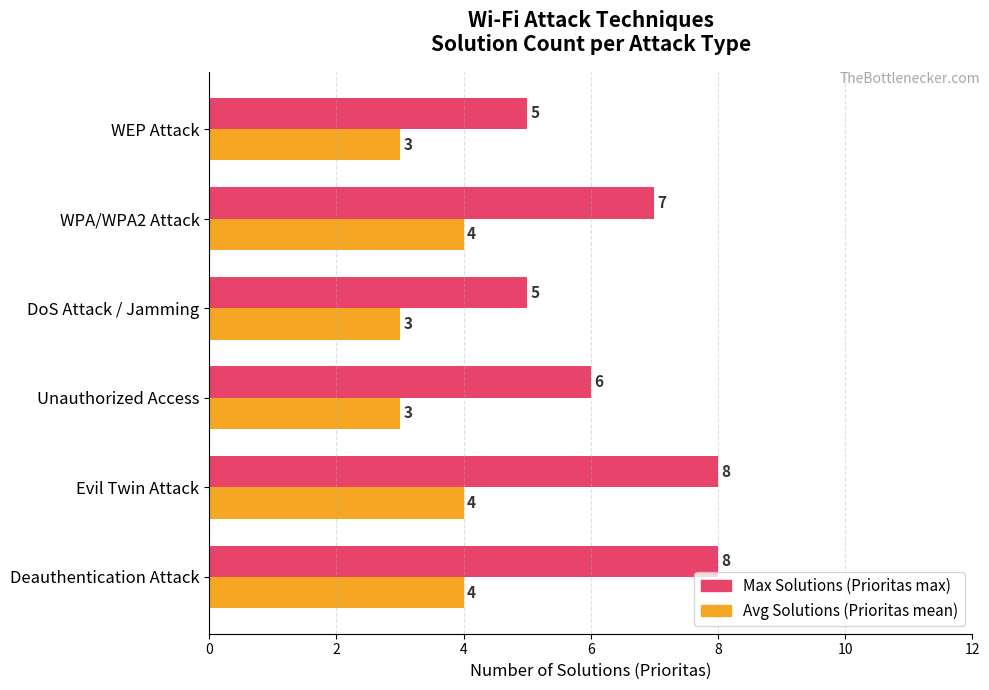

Rank the series by their average value, from highest to lowest.

Max Solutions (Prioritas max), Avg Solutions (Prioritas mean)